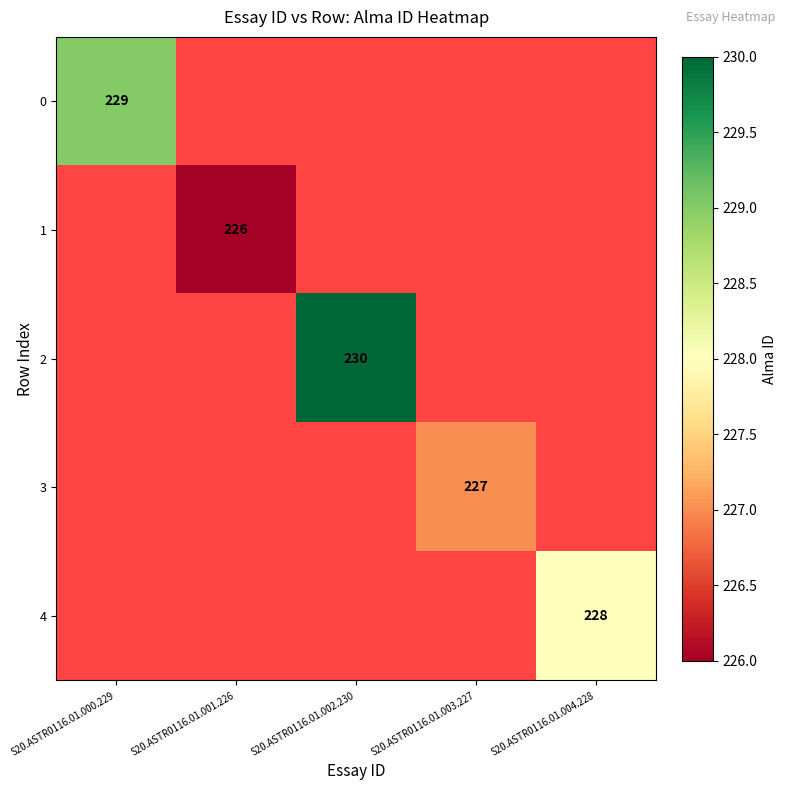

The 2 series shows 314 at S20.ASTR0116.01.002.230. True or false?

False